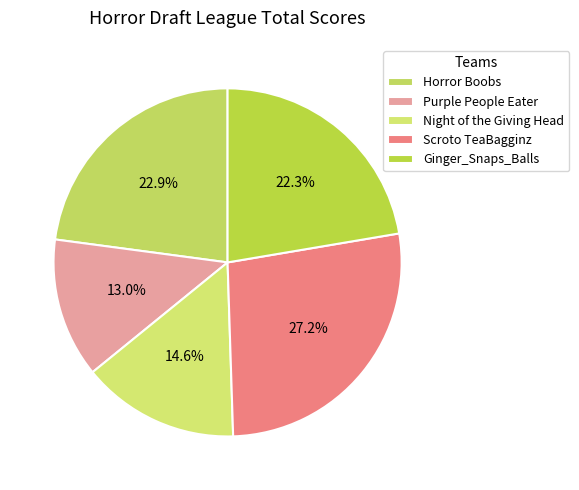

Which has a higher value, Horror Boobs or Scroto TeaBagginz?

Scroto TeaBagginz